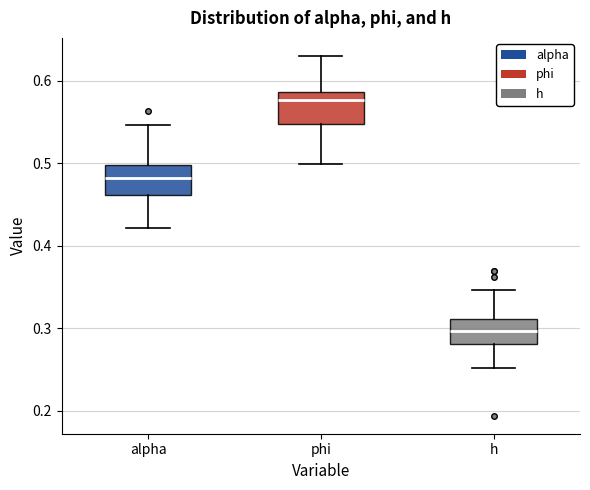

Reading left to right, read every box against the y-axis: the position of its median line, the range the box covers, and the ends of its whiskers. The values are not printed on the chart, so give them approximately, as read against the axis.

alpha: median 0.48, box 0.46 to 0.50, whiskers 0.42 to 0.55
phi: median 0.58, box 0.55 to 0.59, whiskers 0.50 to 0.63
h: median 0.30, box 0.28 to 0.31, whiskers 0.25 to 0.35